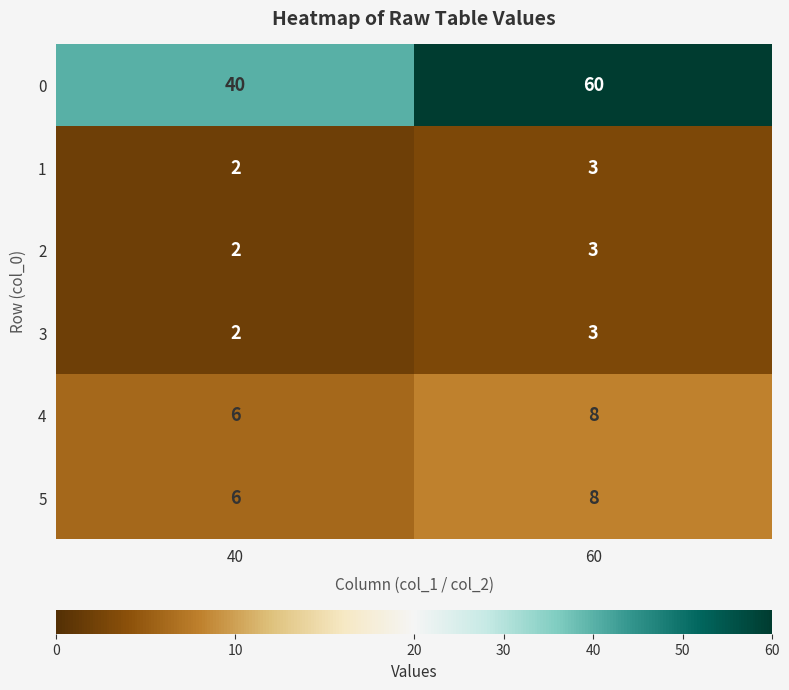

Reading left to right, transcribe all the data shown in this chart.

0: 40=40	60=60
1: 40=2	60=3
2: 40=2	60=3
3: 40=2	60=3
4: 40=6	60=8
5: 40=6	60=8